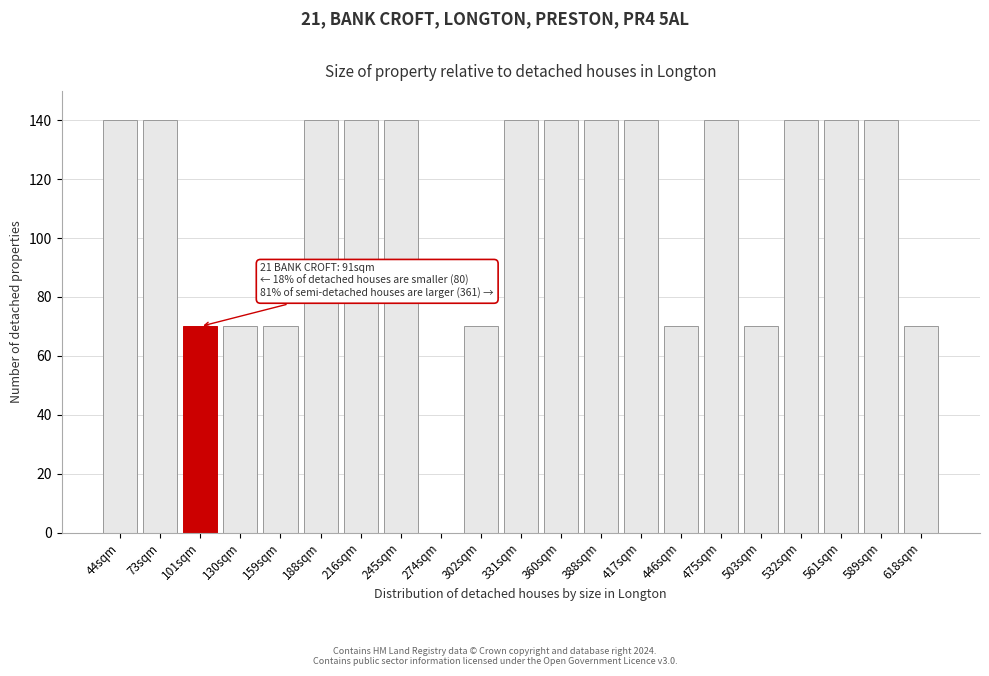

Reading right to left, list all the values displayed in this chart.

618sqm=70	589sqm=140	561sqm=140	532sqm=140	503sqm=70	475sqm=140	446sqm=70	417sqm=140	388sqm=140	360sqm=140	331sqm=140	302sqm=70	274sqm=0	245sqm=140	216sqm=140	188sqm=140	159sqm=70	130sqm=70	101sqm=70	73sqm=140	44sqm=140